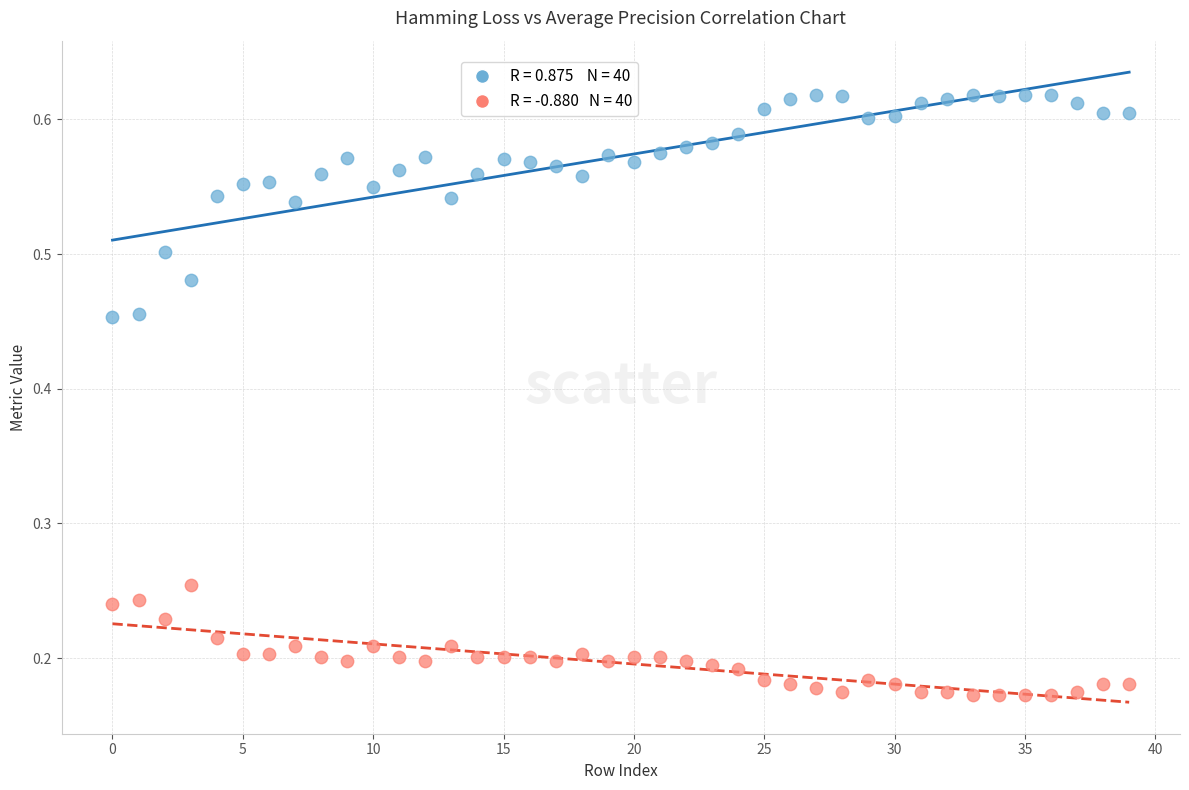

Across all data points, what is the range of Y values (max minus min)?

0.4